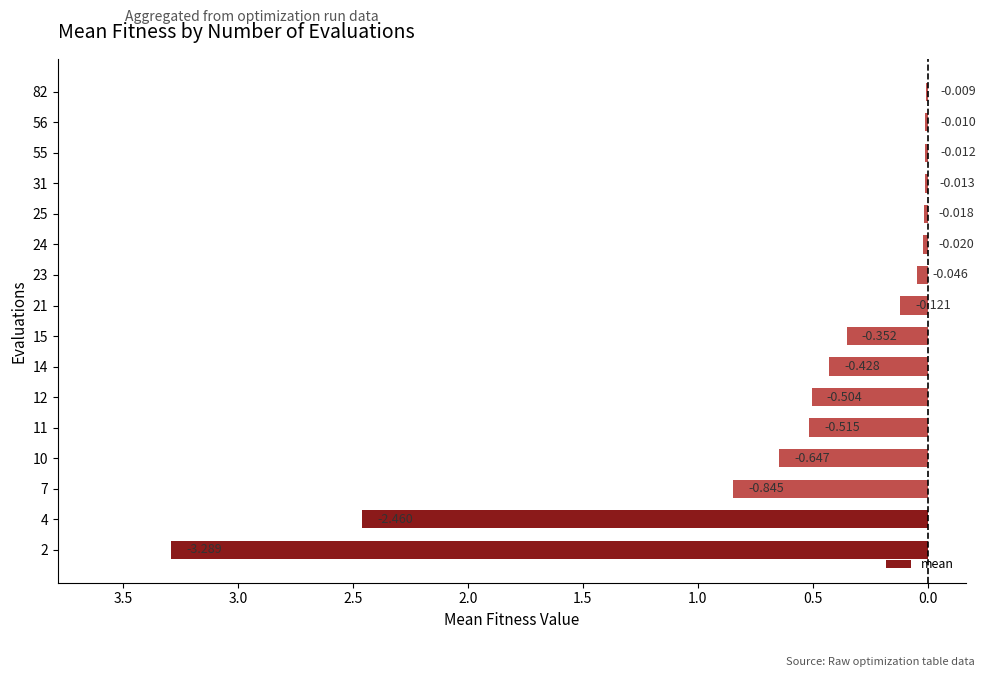

Are the bars horizontal?

Yes